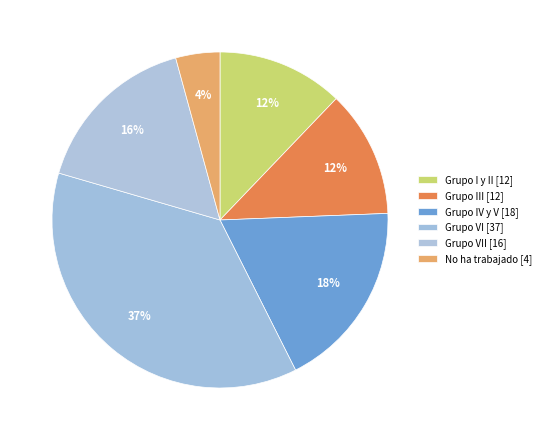

Is there a majority slice in this chart?

No